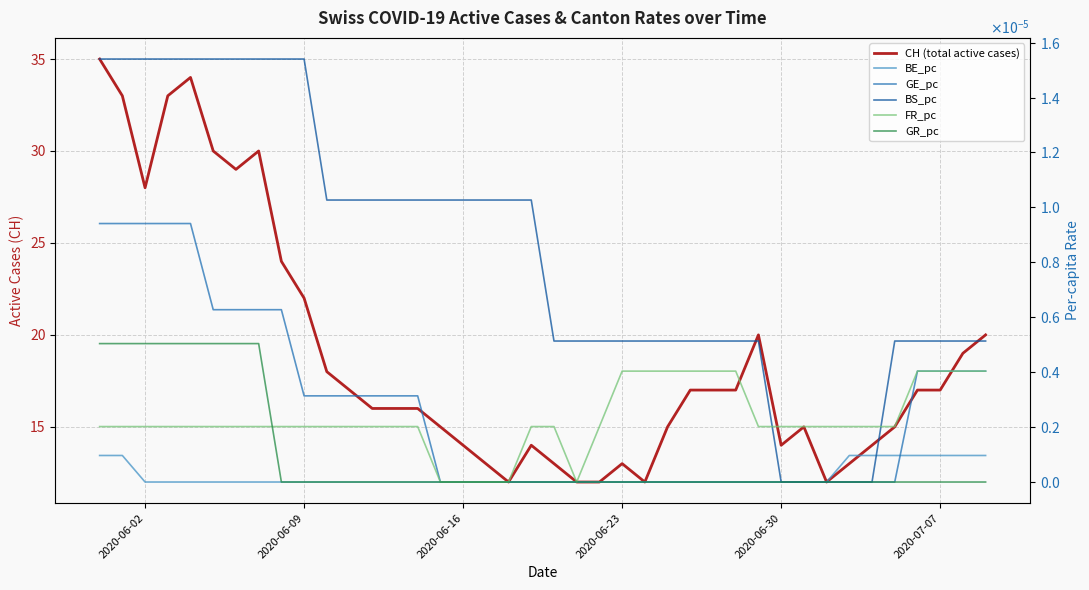

Reading left to right, list all the values displayed in this chart.

CH (total active cases): 35.0	33.0	28.0	33.0	34.0	30.0	29.0	30.0	24.0	22.0	18.0	17.0	16.0	16.0	16.0	15.0	14.0	13.0	12.0	14.0	13.0	12.0	12.0	13.0	12.0	15.0	17.0	17.0	17.0	20.0	14.0	15.0	12.0	13.0	14.0	15.0	17.0	17.0	19.0	20.0
BE_pc: 0.0	0.0	0.0	0.0	0.0	0.0	0.0	0.0	0.0	0.0	0.0	0.0	0.0	0.0	0.0	0.0	0.0	0.0	0.0	0.0	0.0	0.0	0.0	0.0	0.0	0.0	0.0	0.0	0.0	0.0	0.0	0.0	0.0	0.0	0.0	0.0	0.0	0.0	0.0	0.0
GE_pc: 0.0	0.0	0.0	0.0	0.0	0.0	0.0	0.0	0.0	0.0	0.0	0.0	0.0	0.0	0.0	0.0	0.0	0.0	0.0	0.0	0.0	0.0	0.0	0.0	0.0	0.0	0.0	0.0	0.0	0.0	0.0	0.0	0.0	0.0	0.0	0.0	0.0	0.0	0.0	0.0
BS_pc: 0.0	0.0	0.0	0.0	0.0	0.0	0.0	0.0	0.0	0.0	0.0	0.0	0.0	0.0	0.0	0.0	0.0	0.0	0.0	0.0	0.0	0.0	0.0	0.0	0.0	0.0	0.0	0.0	0.0	0.0	0.0	0.0	0.0	0.0	0.0	0.0	0.0	0.0	0.0	0.0
FR_pc: 0.0	0.0	0.0	0.0	0.0	0.0	0.0	0.0	0.0	0.0	0.0	0.0	0.0	0.0	0.0	0.0	0.0	0.0	0.0	0.0	0.0	0.0	0.0	0.0	0.0	0.0	0.0	0.0	0.0	0.0	0.0	0.0	0.0	0.0	0.0	0.0	0.0	0.0	0.0	0.0
GR_pc: 0.0	0.0	0.0	0.0	0.0	0.0	0.0	0.0	0.0	0.0	0.0	0.0	0.0	0.0	0.0	0.0	0.0	0.0	0.0	0.0	0.0	0.0	0.0	0.0	0.0	0.0	0.0	0.0	0.0	0.0	0.0	0.0	0.0	0.0	0.0	0.0	0.0	0.0	0.0	0.0